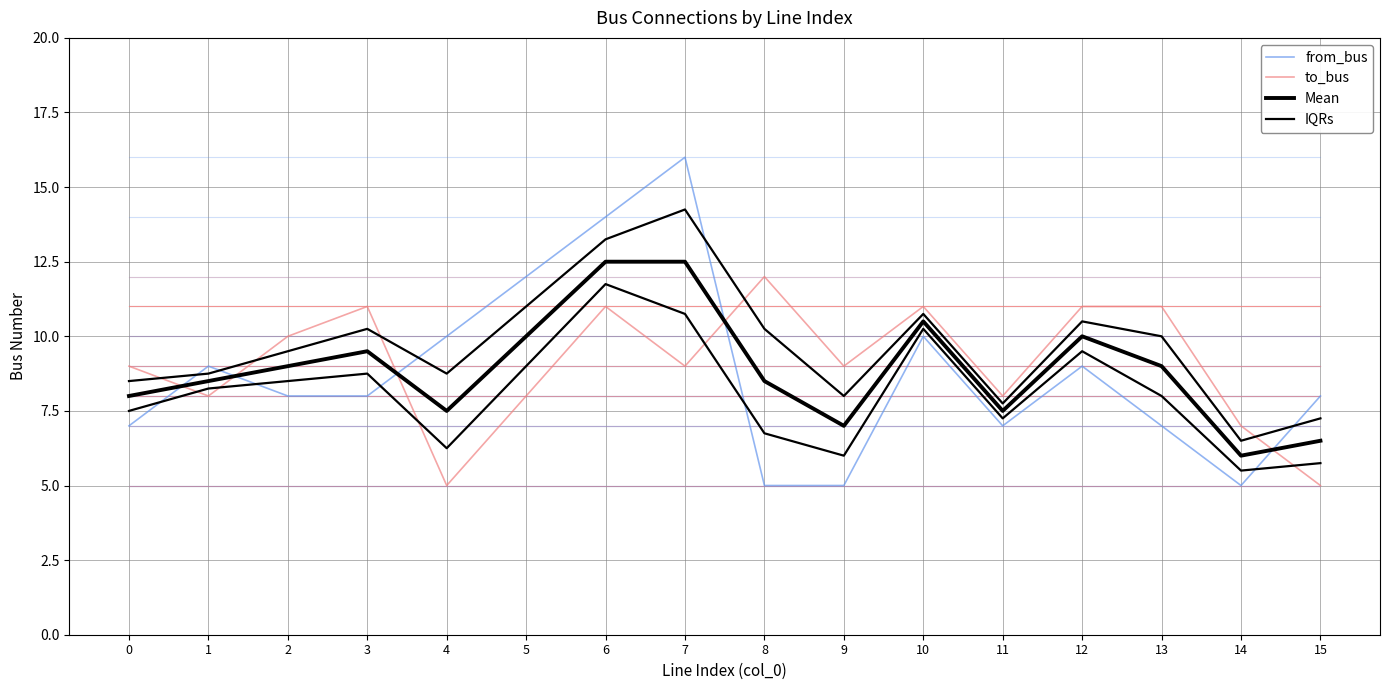

True or false: to_bus has a value of 8.0 at 5.

True